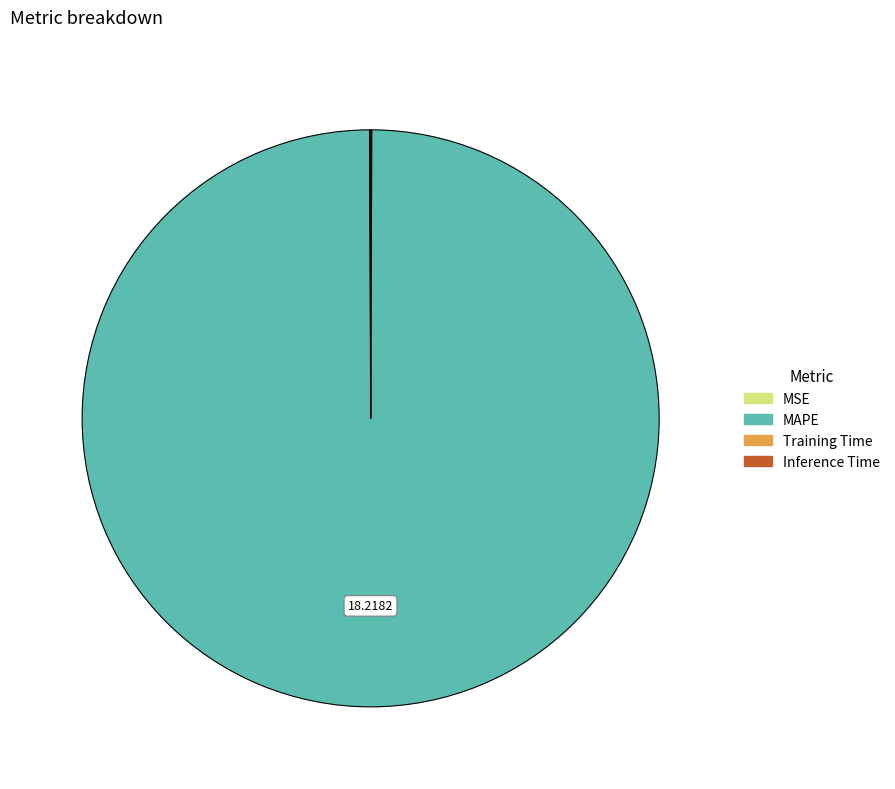

Which slice represents more than half of the pie?

MAPE